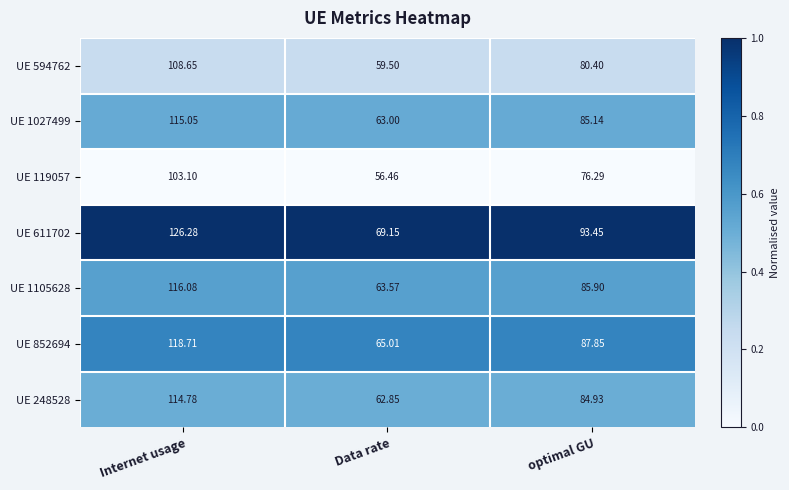

Which category has the highest value in the UE 594762 series?

Internet usage